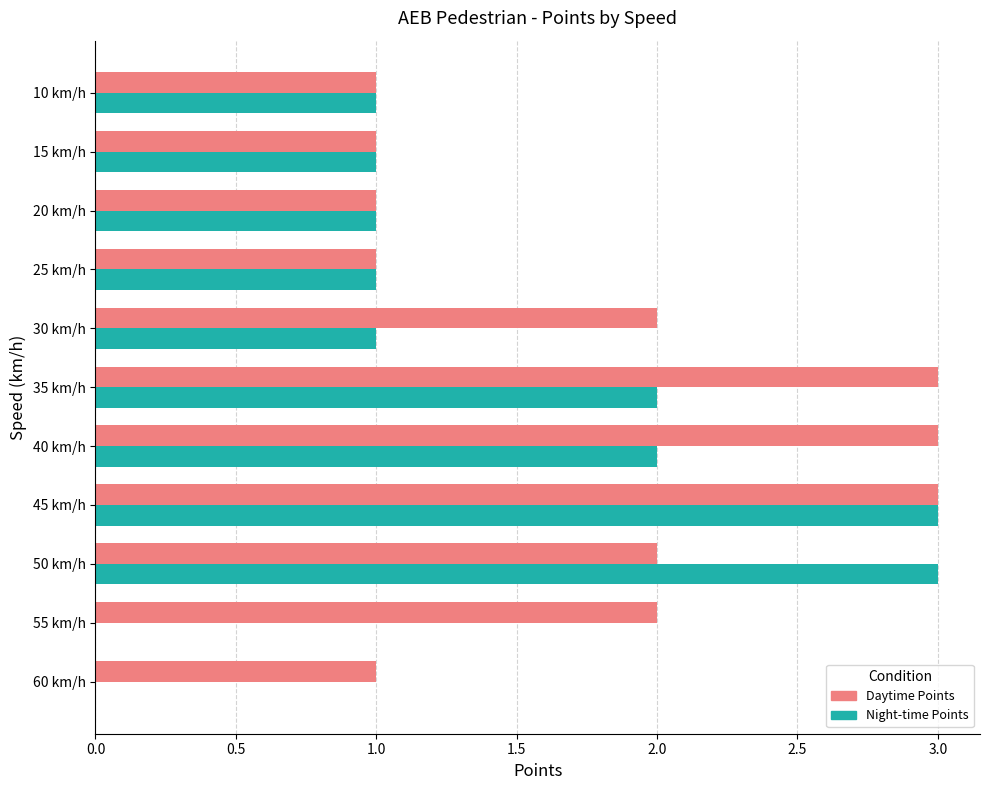

The value of Night-time Points at 60 km/h is 0. True or false?

True